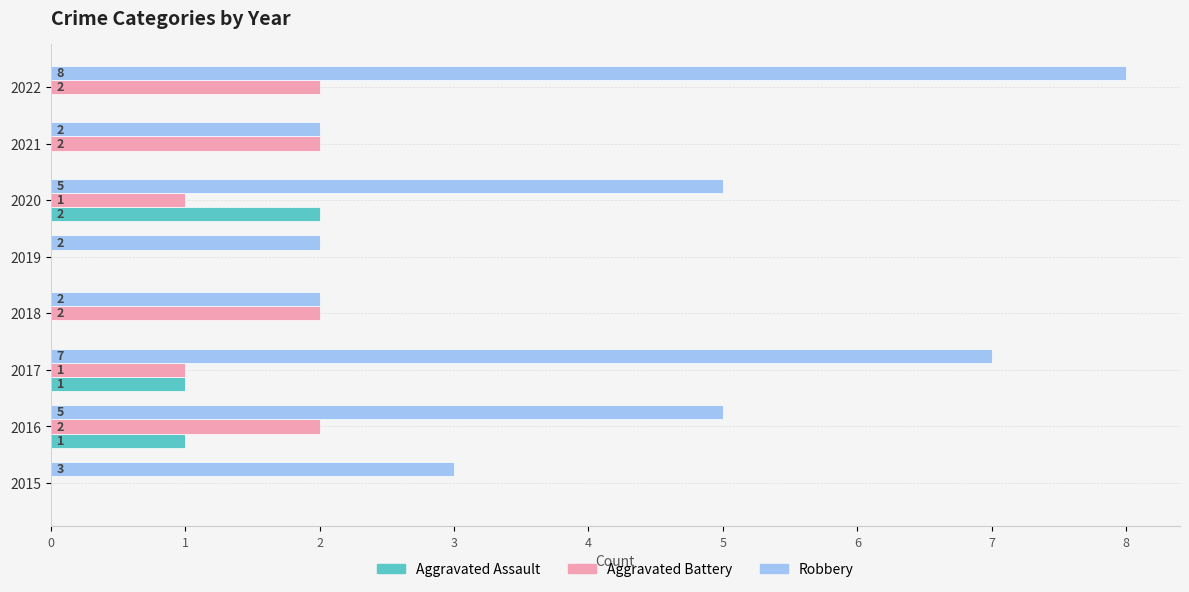

What are all the series names shown in the legend?

Aggravated Assault, Aggravated Battery, Robbery